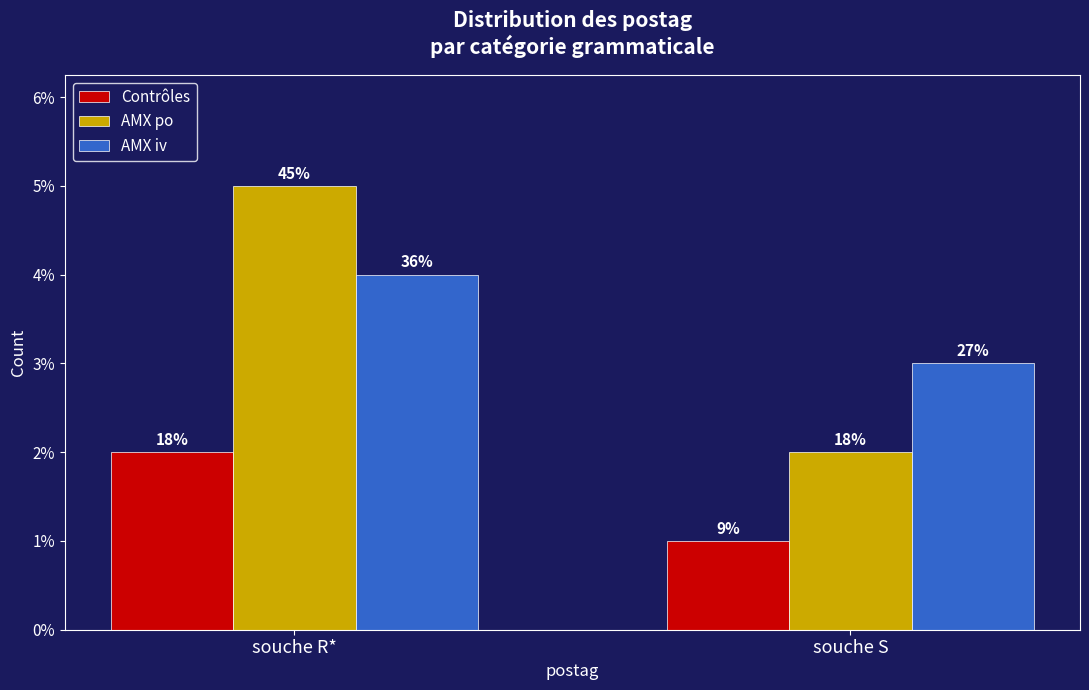

How many bars are there in total?

6